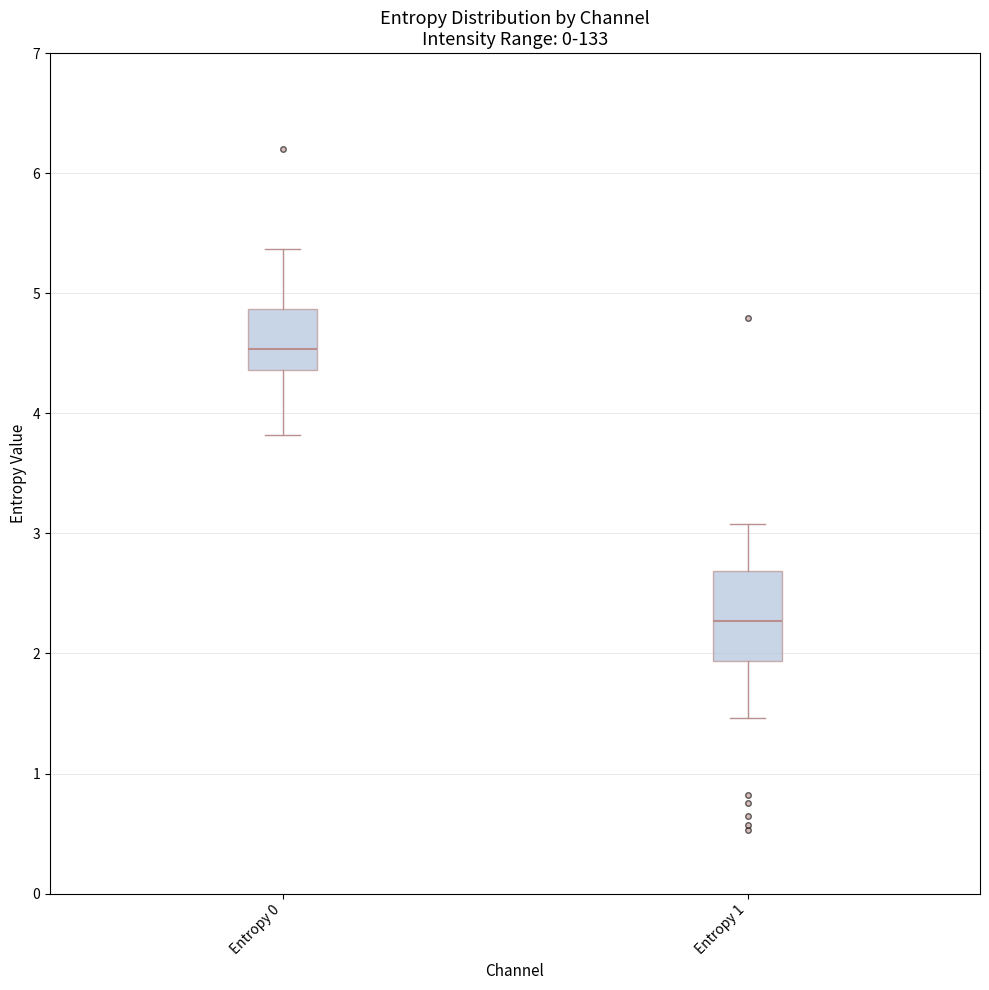

Reading left to right, read every box against the y-axis: the position of its median line, the range the box covers, and the ends of its whiskers. The values are not printed on the chart, so give them approximately, as read against the axis.

Entropy 0: median 4.5, box 4.4 to 4.9, whiskers 3.8 to 5.4
Entropy 1: median 2.3, box 1.9 to 2.7, whiskers 1.5 to 3.1